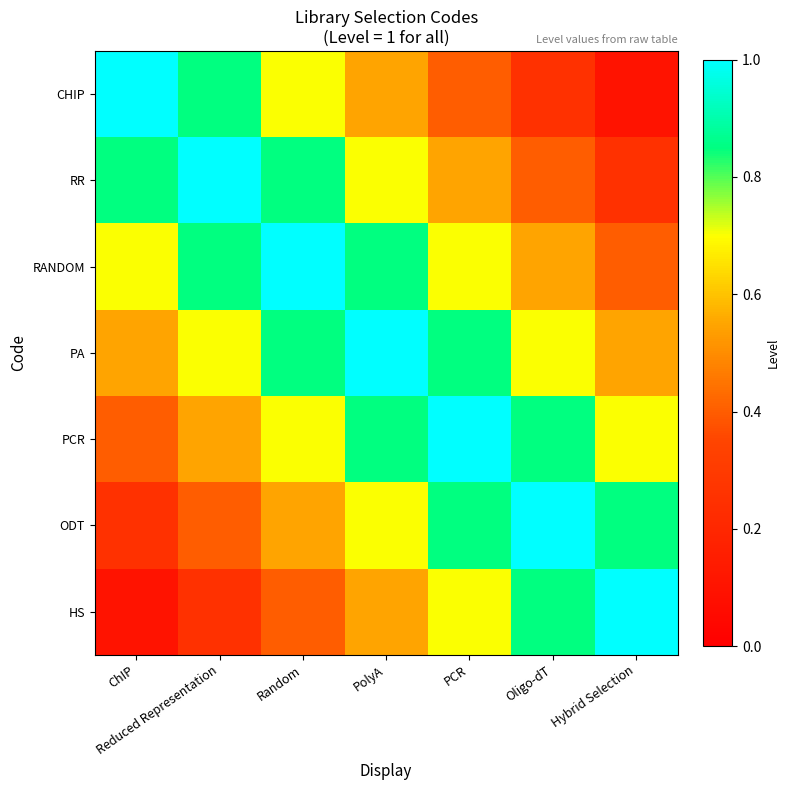

Reading right to left, extract all data points from this chart.

CHIP: Hybrid Selection=0.1	Oligo-dT=0.2	PCR=0.4	PolyA=0.6	Random=0.7	Reduced Representation=0.8	ChIP=1.0
RR: Hybrid Selection=0.2	Oligo-dT=0.4	PCR=0.6	PolyA=0.7	Random=0.8	Reduced Representation=1.0	ChIP=0.8
RANDOM: Hybrid Selection=0.4	Oligo-dT=0.6	PCR=0.7	PolyA=0.8	Random=1.0	Reduced Representation=0.8	ChIP=0.7
PA: Hybrid Selection=0.6	Oligo-dT=0.7	PCR=0.8	PolyA=1.0	Random=0.8	Reduced Representation=0.7	ChIP=0.6
PCR: Hybrid Selection=0.7	Oligo-dT=0.8	PCR=1.0	PolyA=0.8	Random=0.7	Reduced Representation=0.6	ChIP=0.4
ODT: Hybrid Selection=0.8	Oligo-dT=1.0	PCR=0.8	PolyA=0.7	Random=0.6	Reduced Representation=0.4	ChIP=0.2
HS: Hybrid Selection=1.0	Oligo-dT=0.8	PCR=0.7	PolyA=0.6	Random=0.4	Reduced Representation=0.2	ChIP=0.1